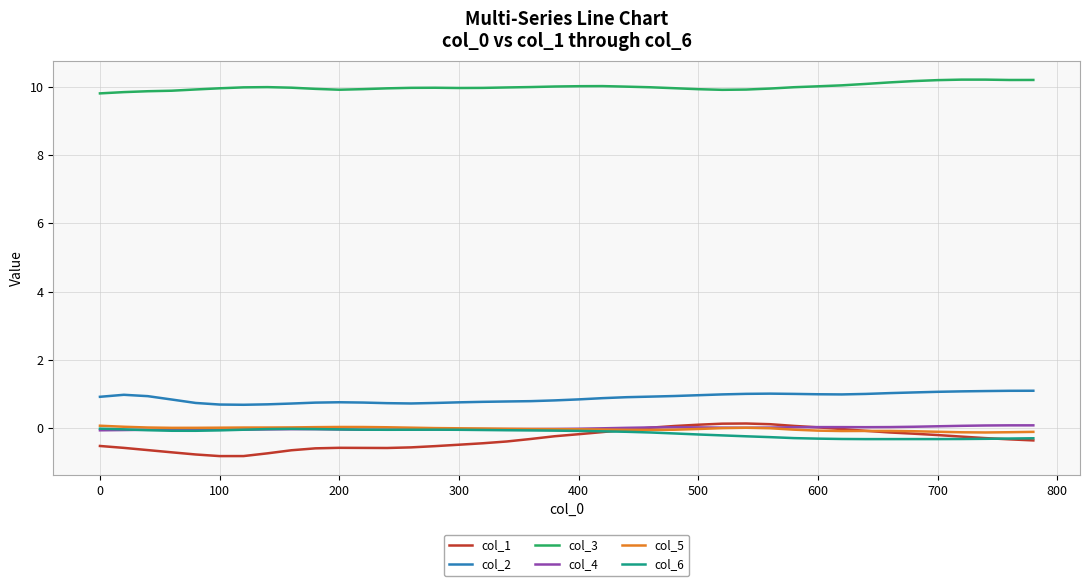

Which series has the widest spread of values?

col_1